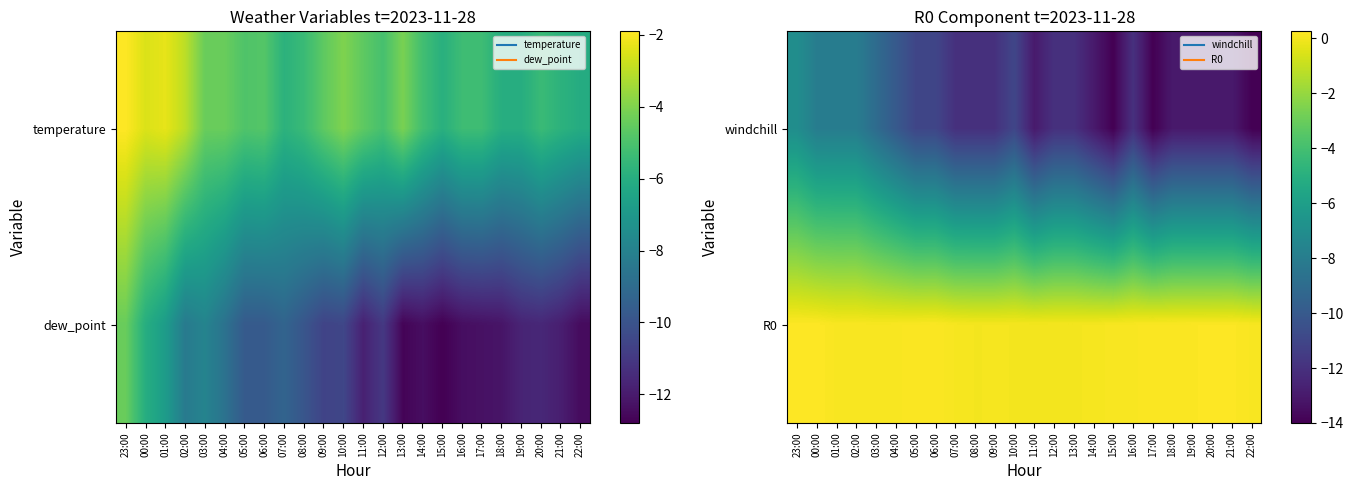

The value of windchill at 07:00 is -17.7. True or false?

False